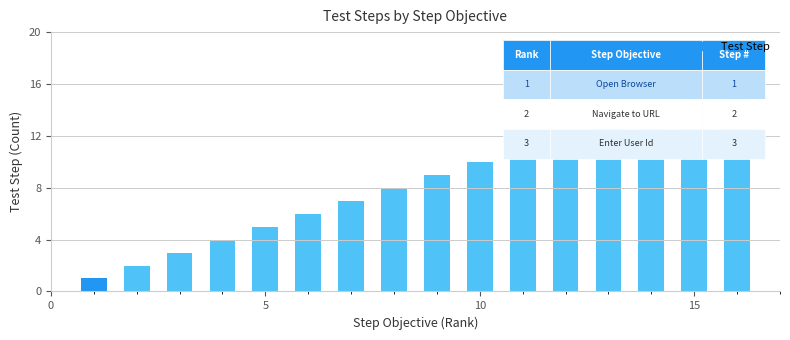

What is the maximum value shown in the chart?

16